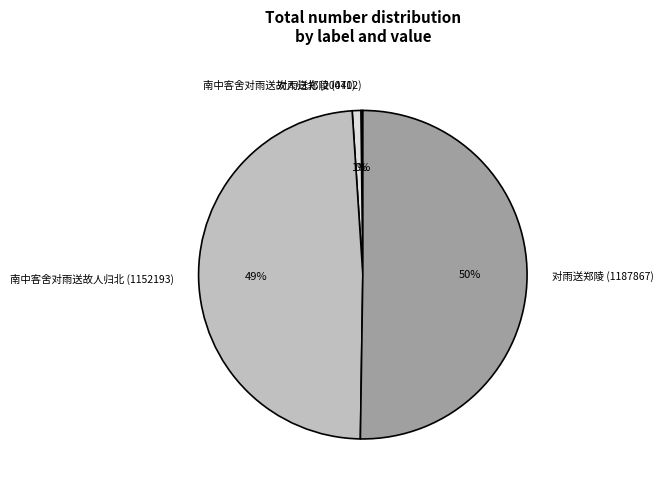

The 南中客舍对雨送故人归北 (1152193) slice represents 42% of the pie. True or false?

False